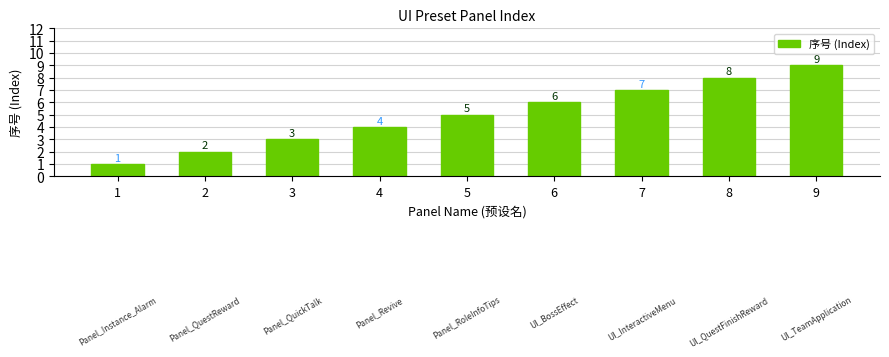

The chart shows a value of 1 at 1. True or false?

True